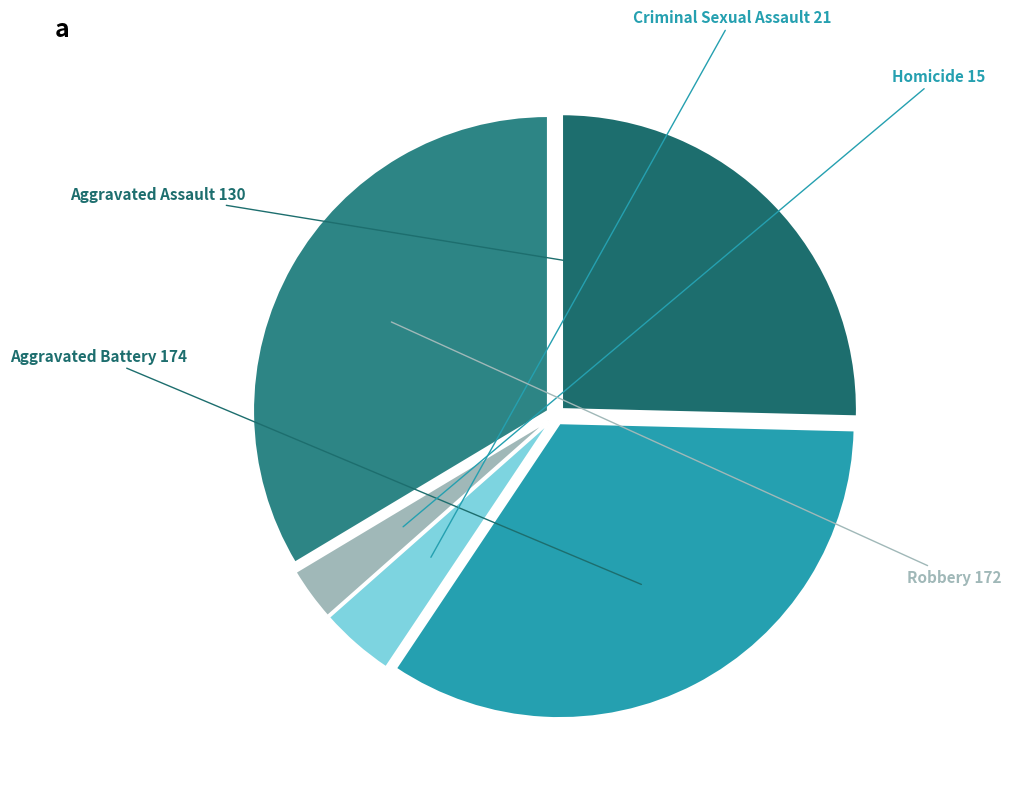

Is the sum of Aggravated Battery and Robbery greater than half?

Yes